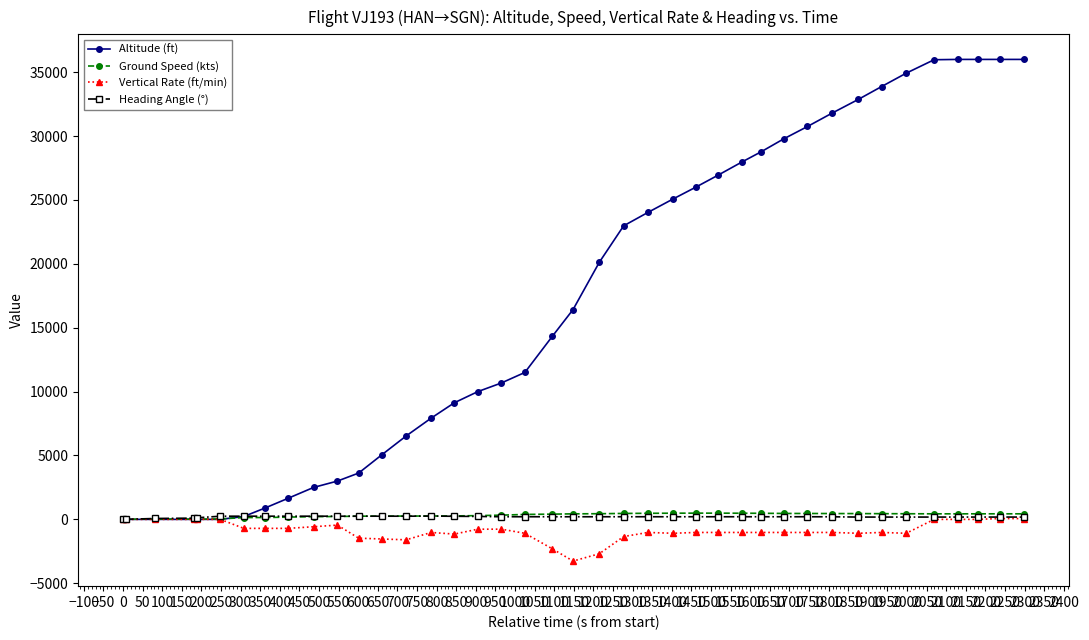

How many data points does each series have?

40